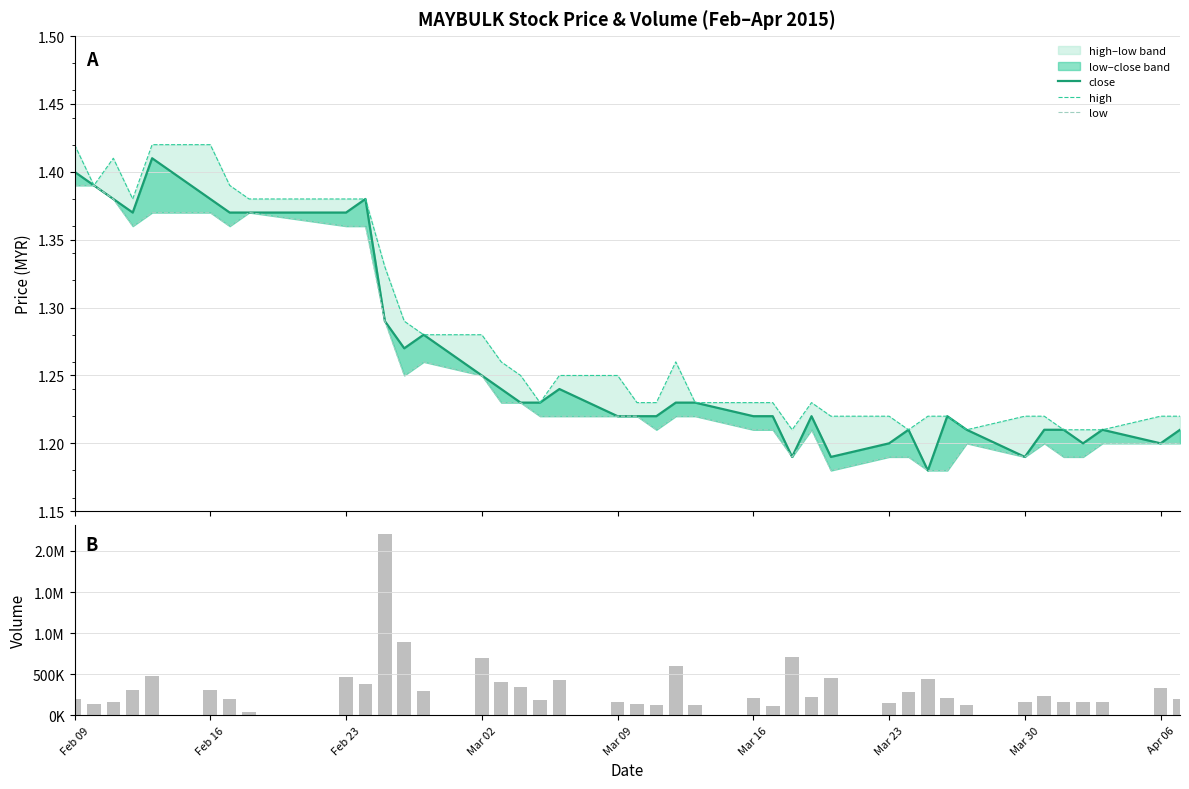

What is the difference between the second highest and minimum values in the high series?

0.2